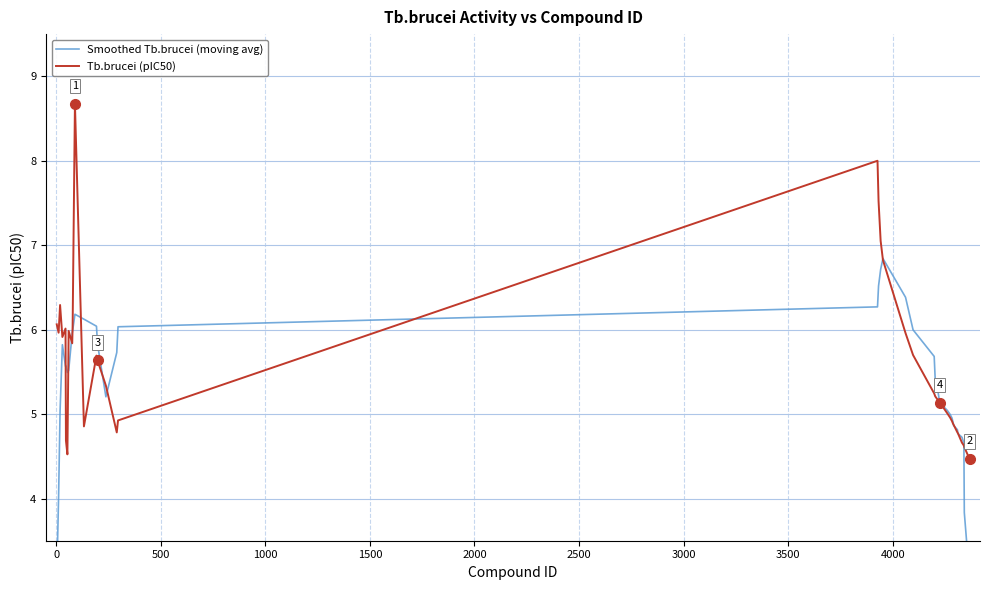

What are all the series names shown in the legend?

Smoothed Tb.brucei (moving avg), Tb.brucei (pIC50)